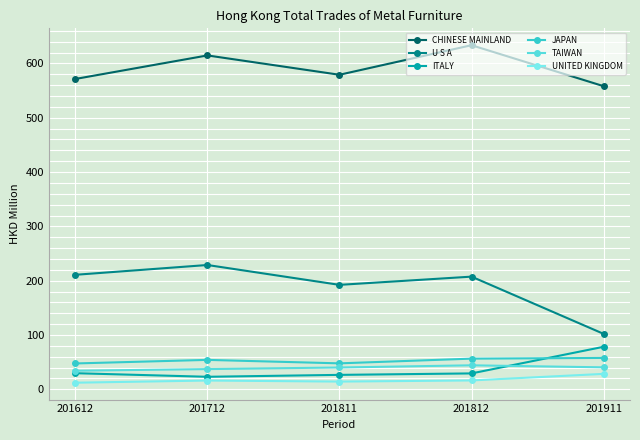

At 201811, list the series in order from largest to smallest.

CHINESE MAINLAND, U S A, JAPAN, TAIWAN, ITALY, UNITED KINGDOM